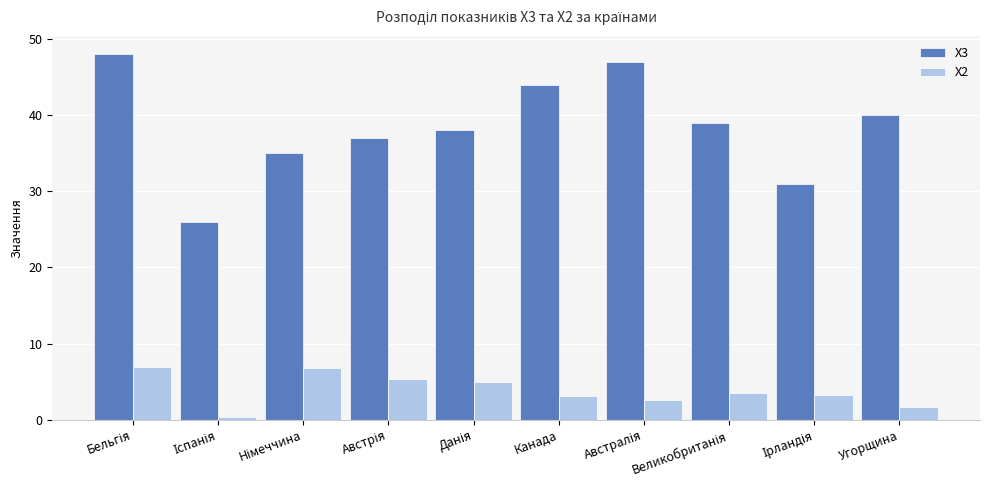

Which series has the widest spread of values?

X3